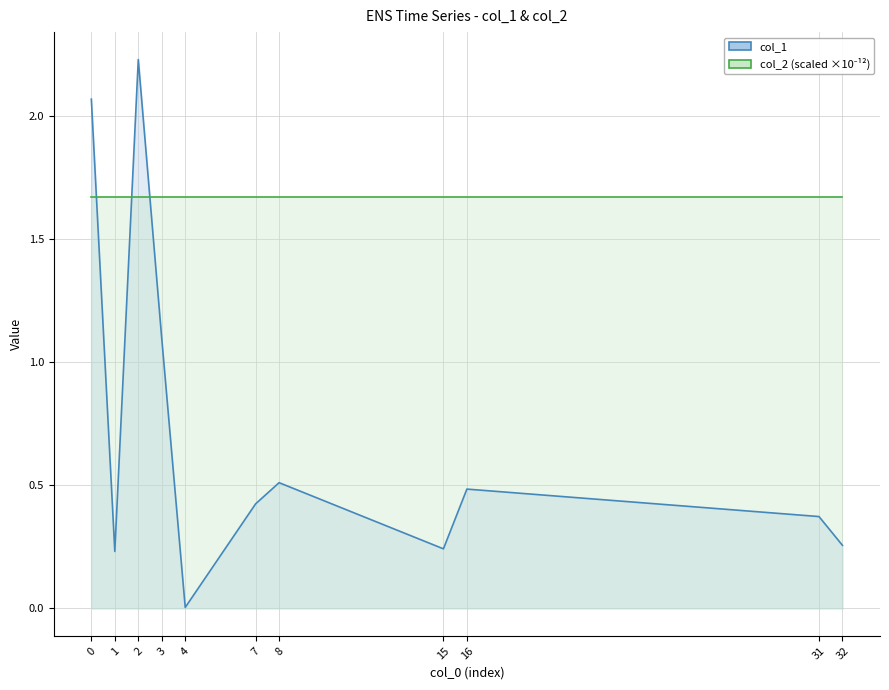

True or false: col_2 has more than 2 points higher than both neighbors.

False